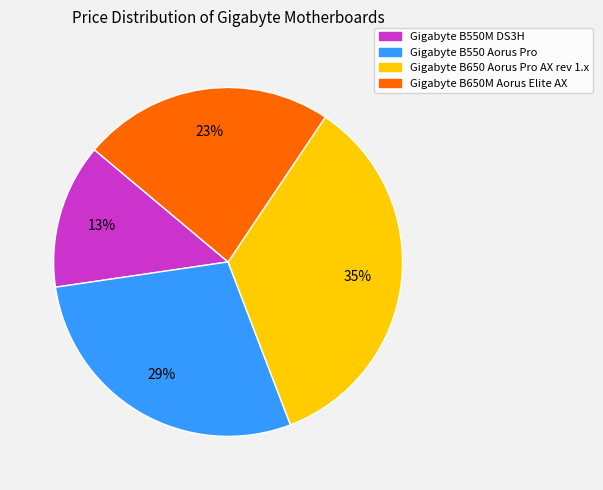

Count the number of slices in the pie.

4